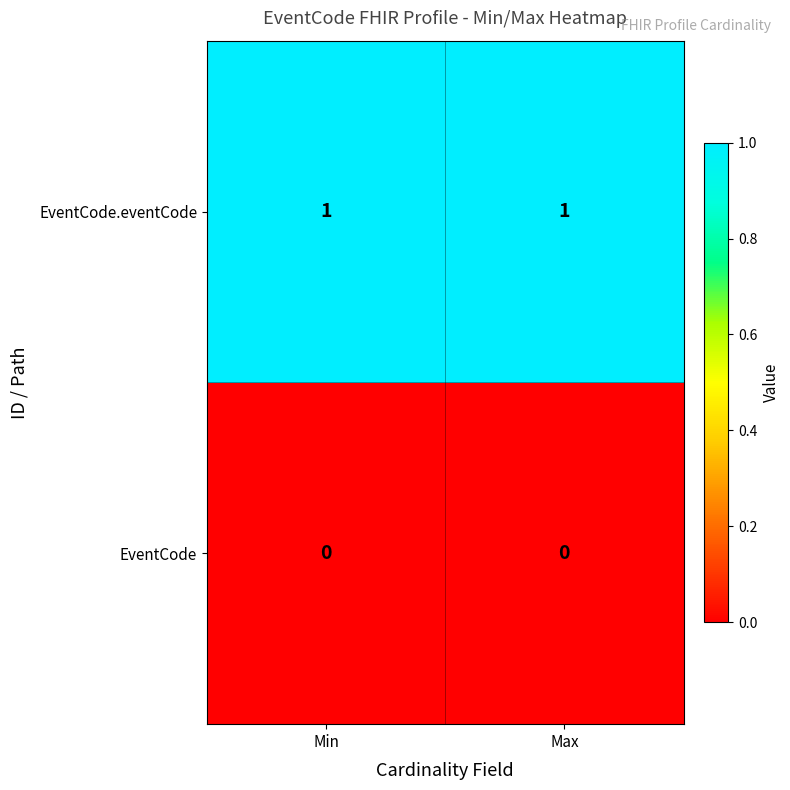

Is the value of EventCode.eventCode at Max greater than the value of EventCode at Max?

Yes